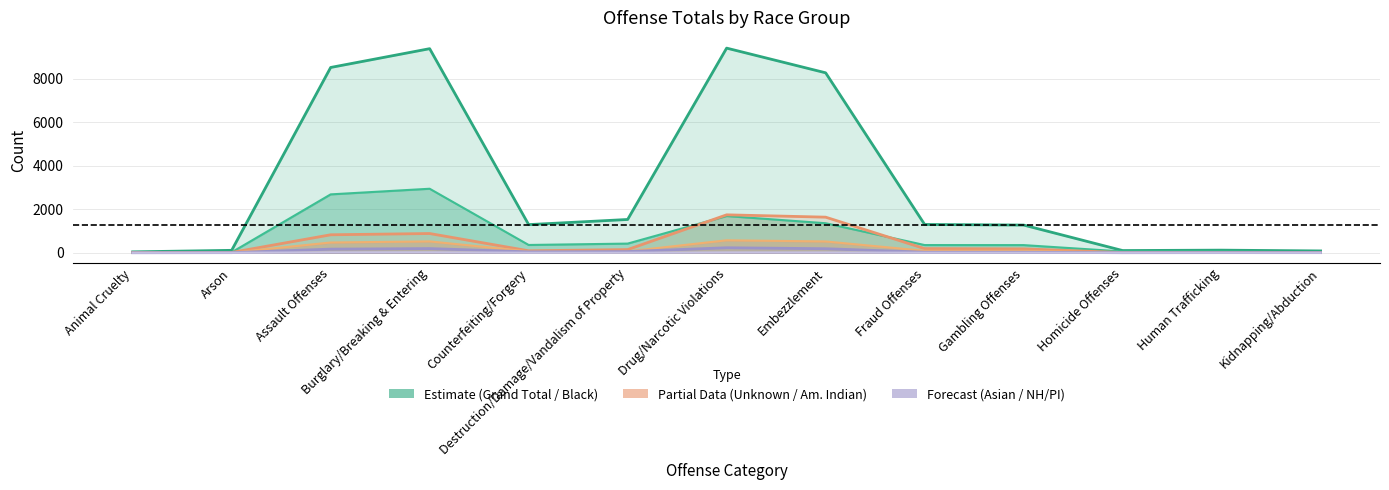

How many interior local valleys does the Unknown series have?

5